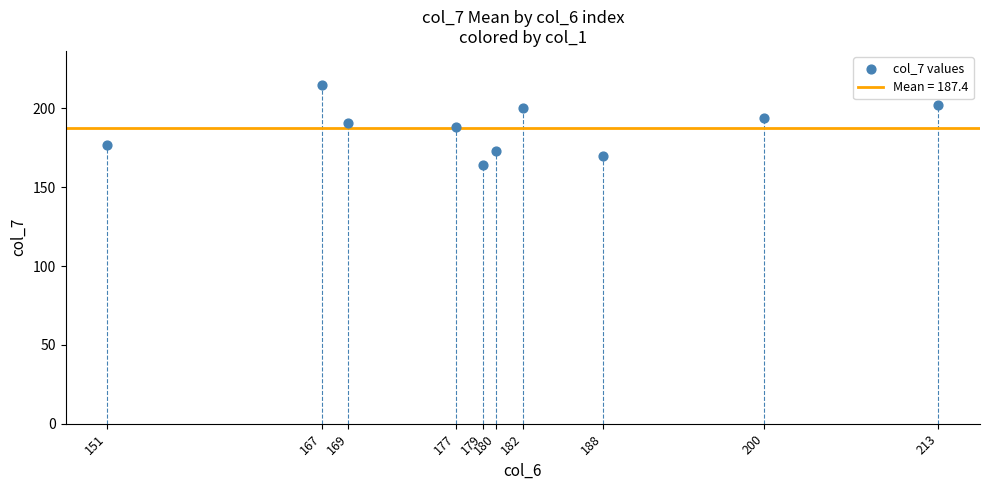

What is the range of Y values (max minus min)?

51